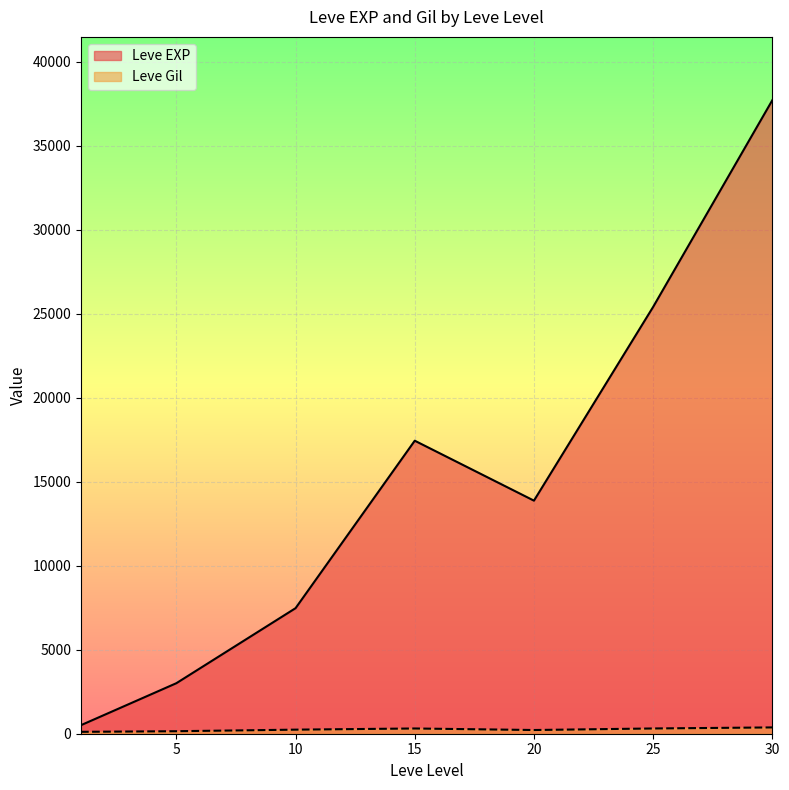

True or false: Leve Gil has a value of 170 at 15.

False